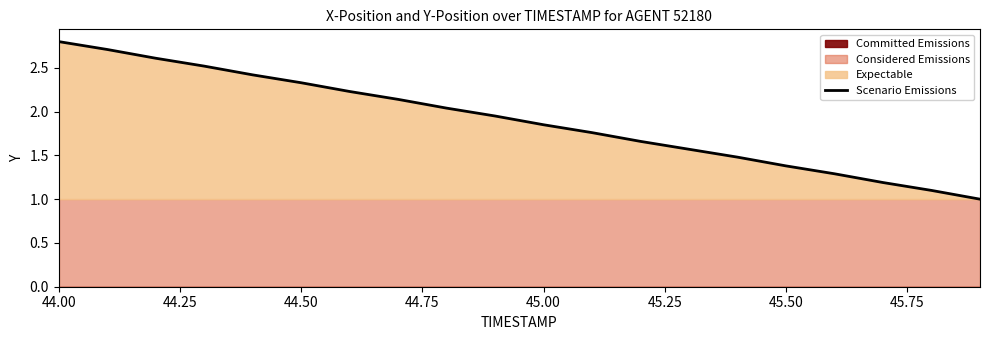

Which category has the highest value in the Scenario Emissions series?

44.00